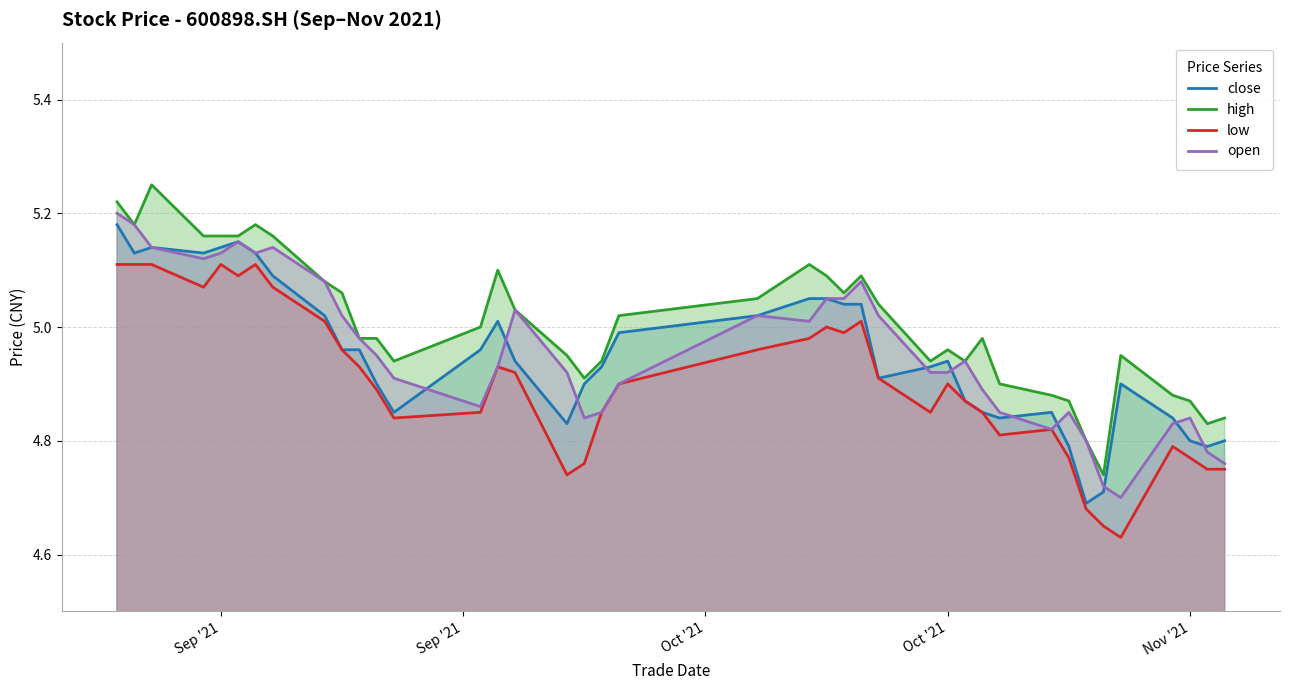

Which series has the largest total across all categories?

high